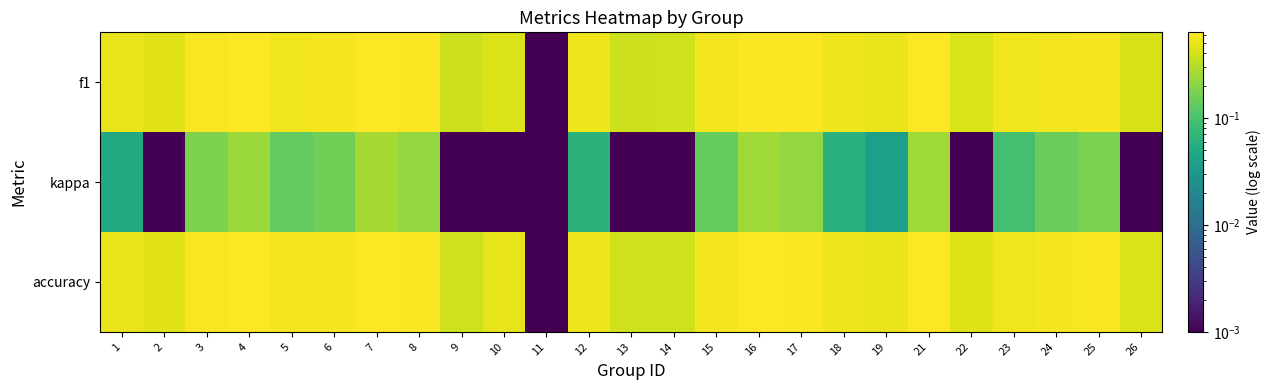

What is the spread (max minus min) of values at 5?

0.4